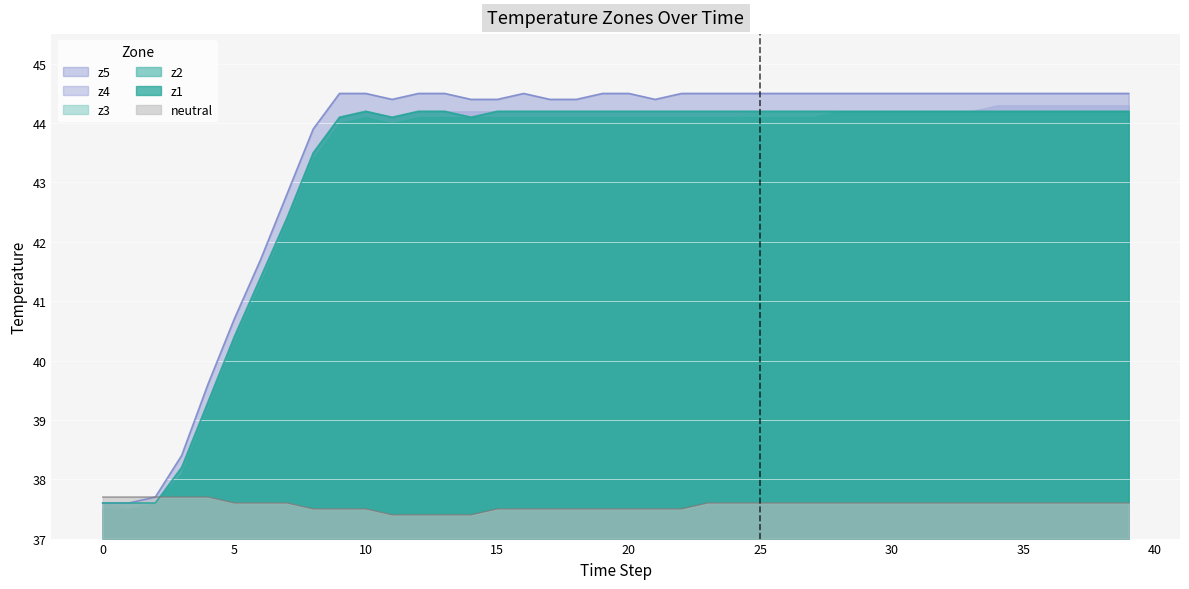

The z5 series shows 11.8 at 16. True or false?

False